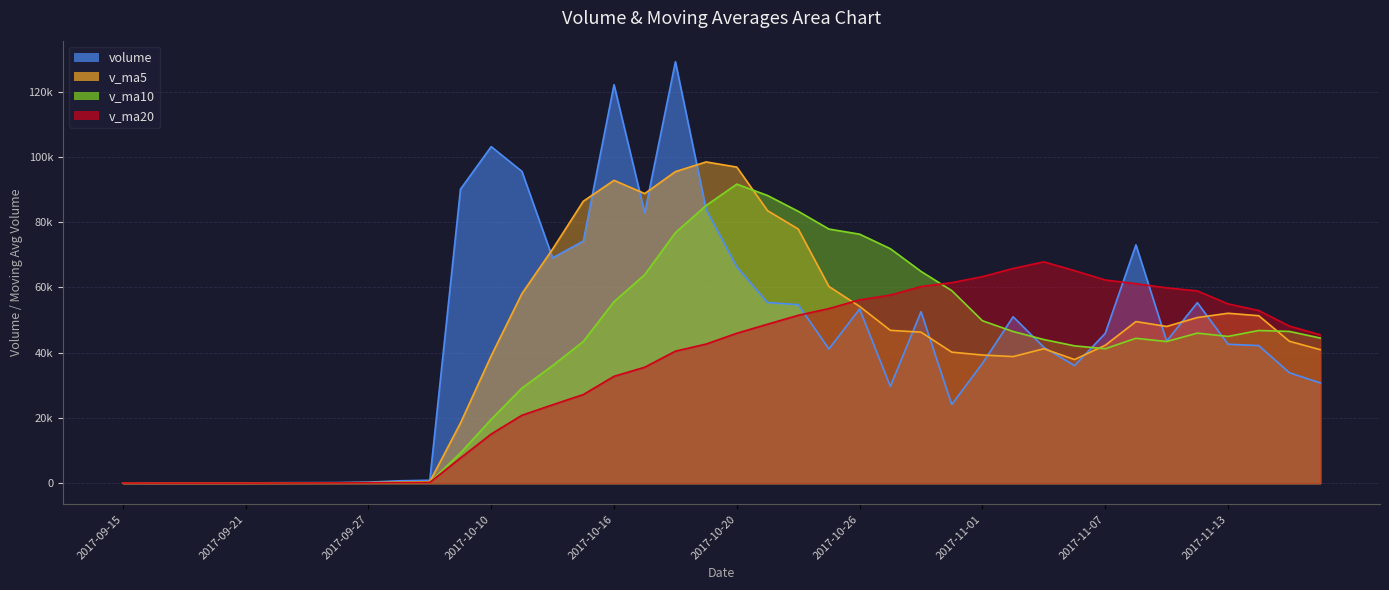

How many interior local valleys does the v_ma5 series have?

5